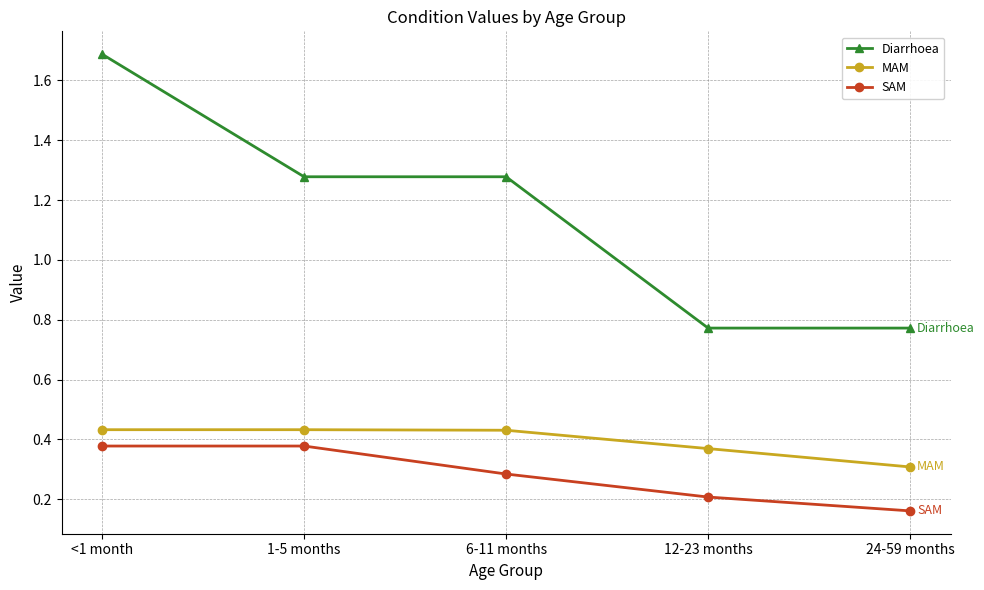

Which label corresponds to the largest value in the chart?

<1 month